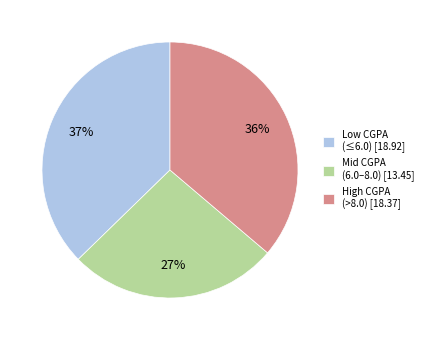

To the nearest percent, what percentage of the pie is Low CGPA (≤6.0) [18.92]?

37%